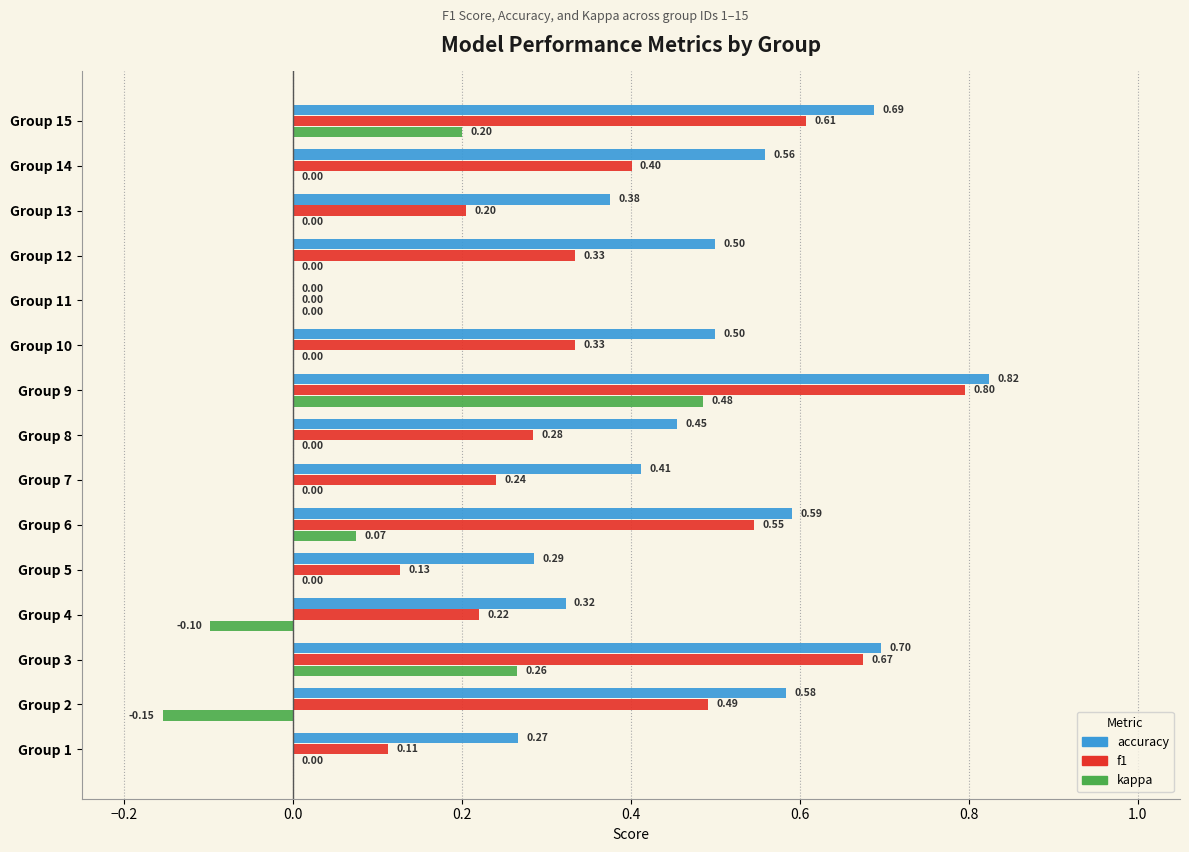

Is the value of accuracy at Group 8 greater than the value of f1 at Group 2?

No